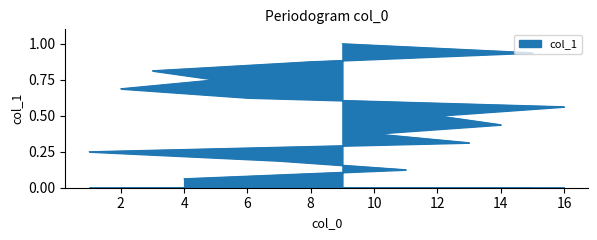

Reading left to right, what are all the values shown in this chart?

4=0.1	11=0.1	7=0.2	1=0.2	13=0.3	10=0.4	14=0.4	12=0.5	16=0.6	6=0.6	2=0.7	5=0.8	3=0.8	8=0.9	15=0.9	9=1.0